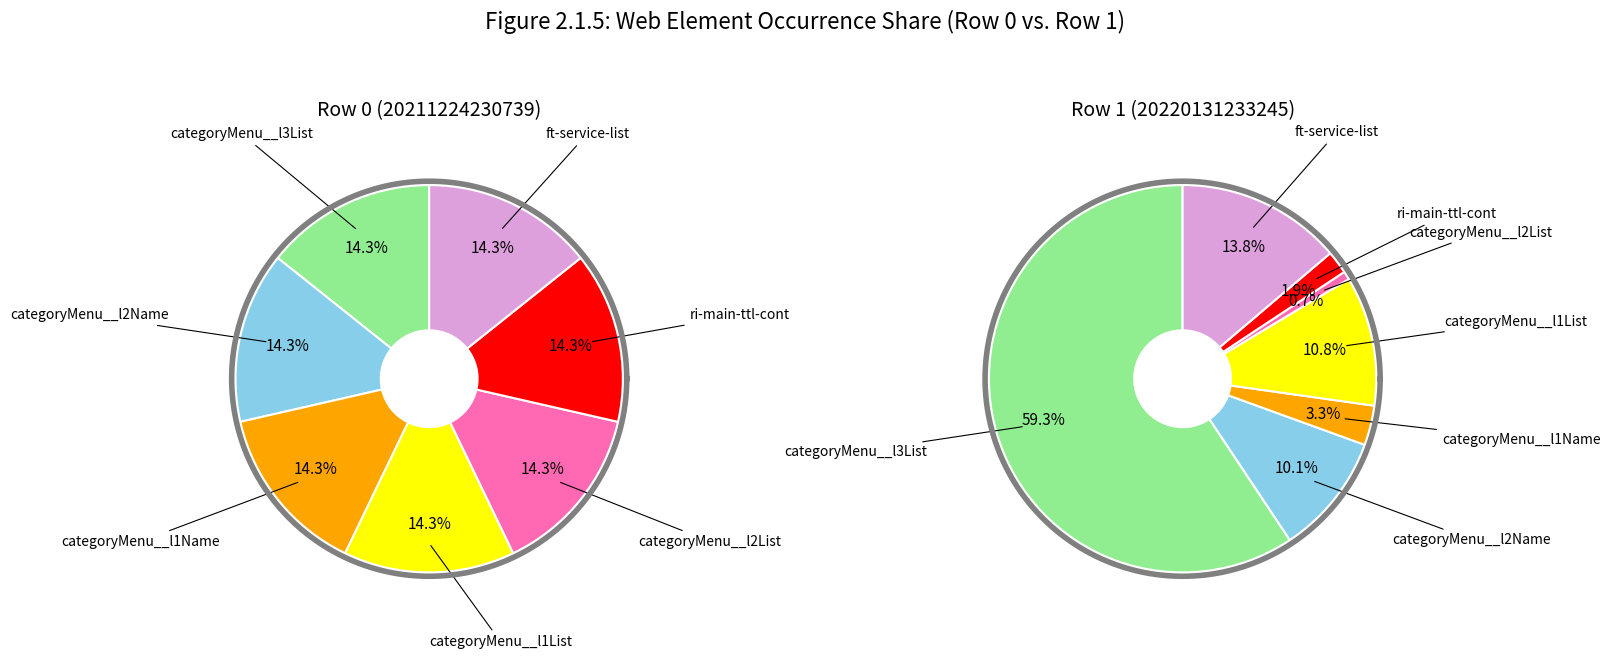

Which slice is the largest?

class namecategoryMenu__l3List_SEL